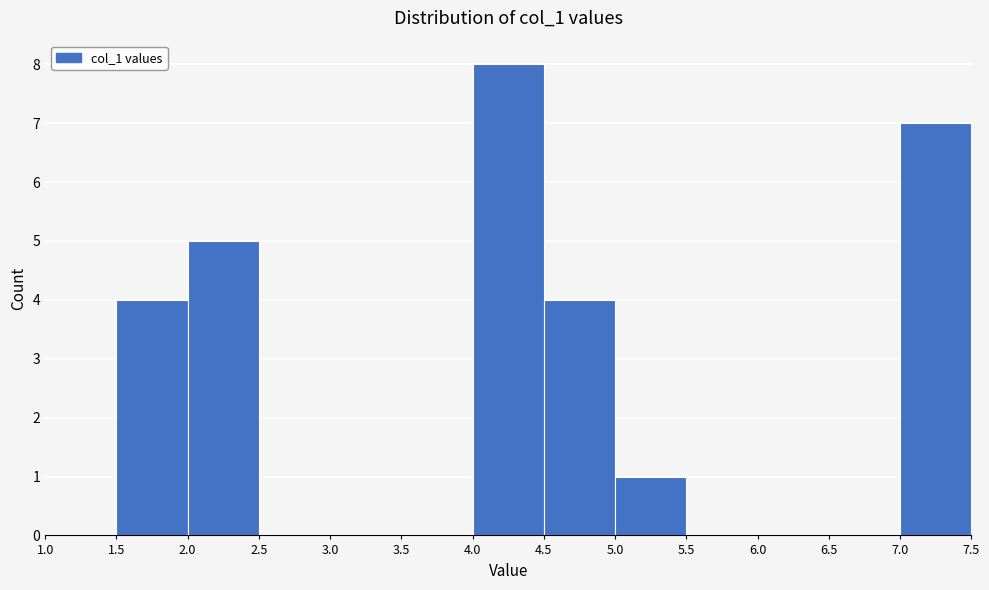

Over which range of the x-axis is the bar tallest?

4.0 to 4.5